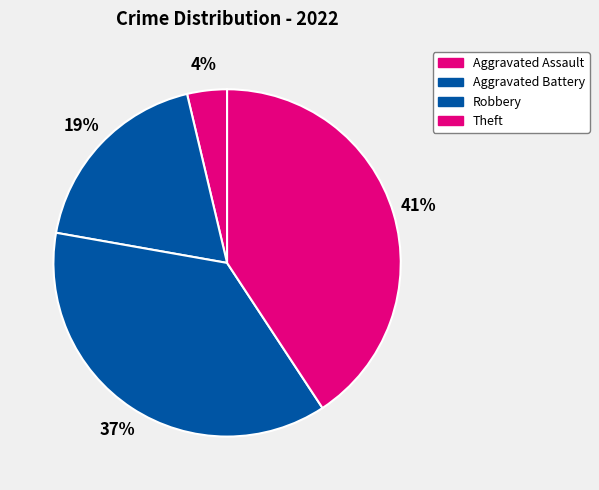

Which category has the smallest portion of the pie?

Aggravated Assault